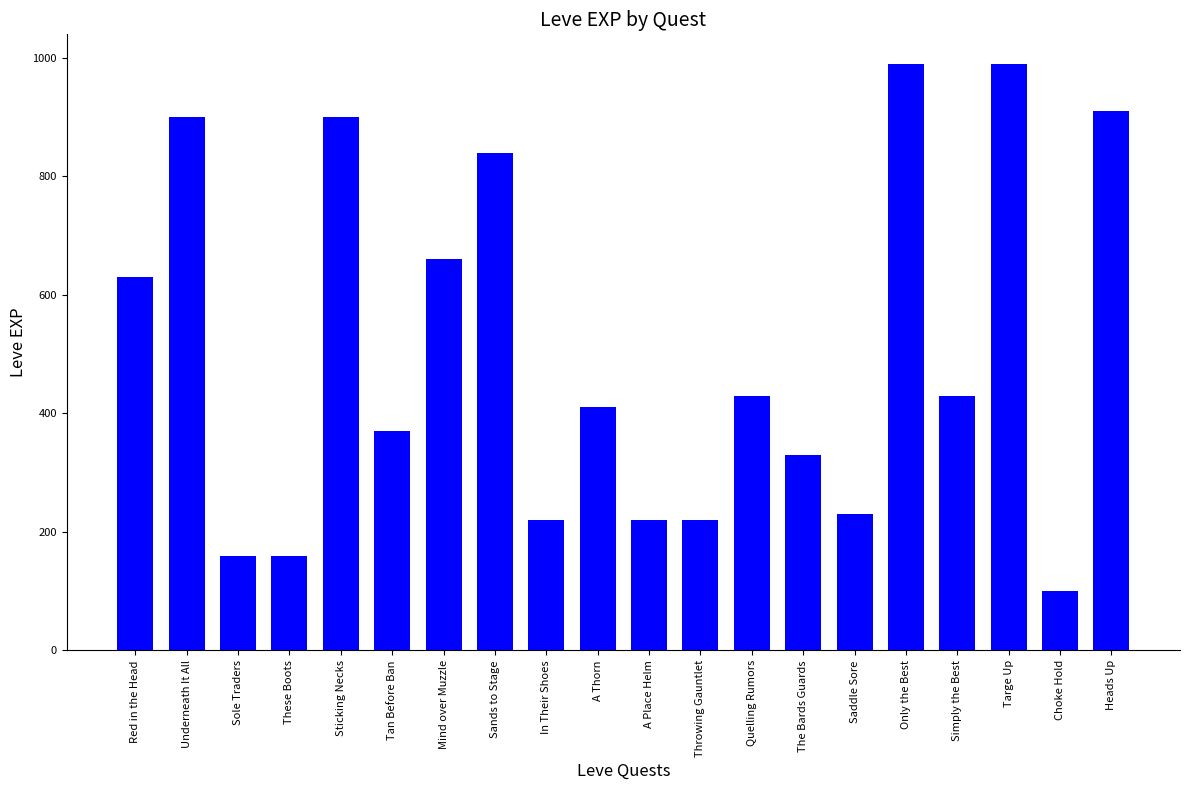

What position from the right is Tan Before Ban?

15